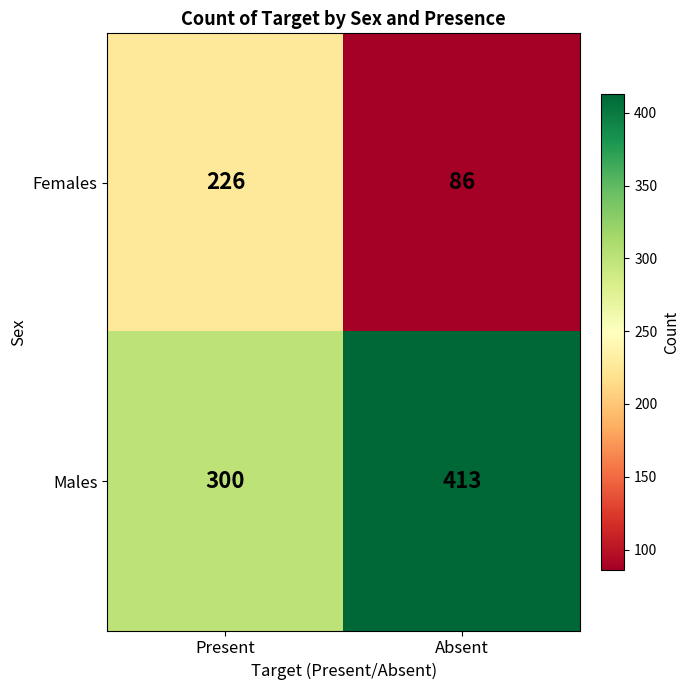

What is the difference between the highest and lowest values at Absent?

327